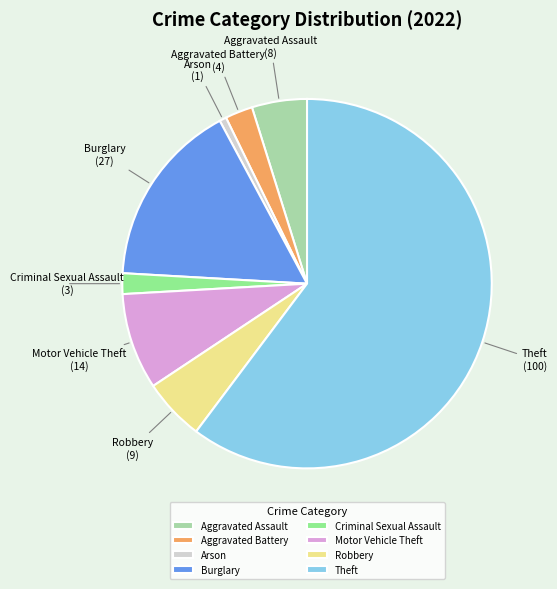

Is it true that Theft is 60% of the pie?

True